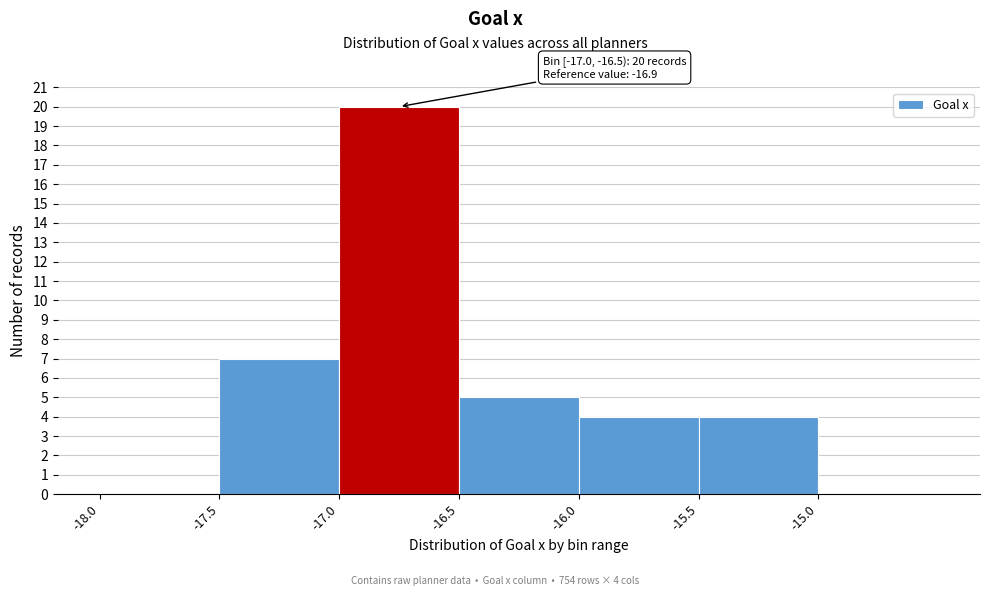

Over which range of the x-axis is the bar tallest?

-17.0 to -16.5